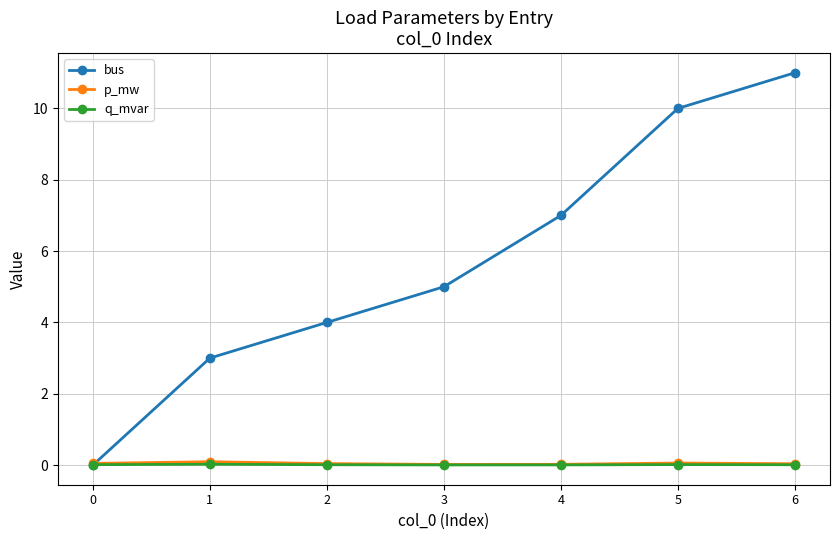

Is the value of p_mw at 1 greater than the value of bus at 6?

No